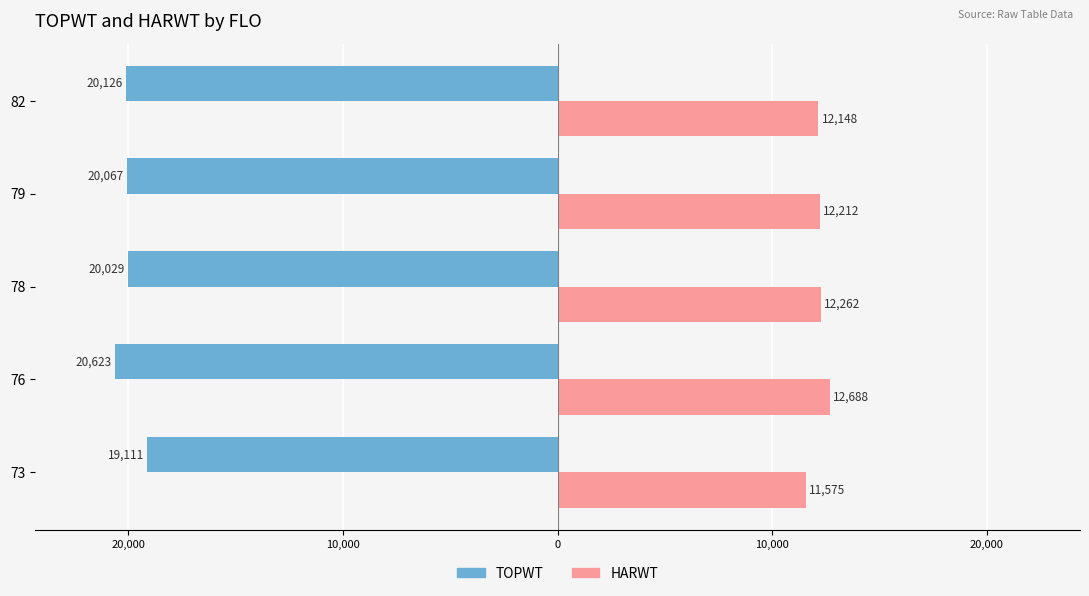

What are all the series names shown in the legend?

TOPWT, HARWT